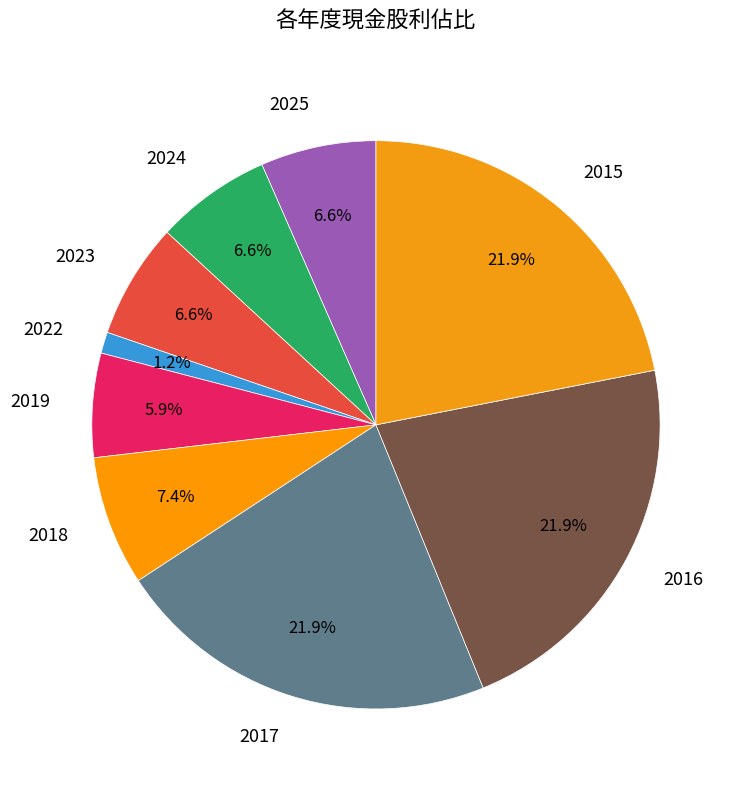

Combined, do 2017 and 2015 account for over 50%?

No